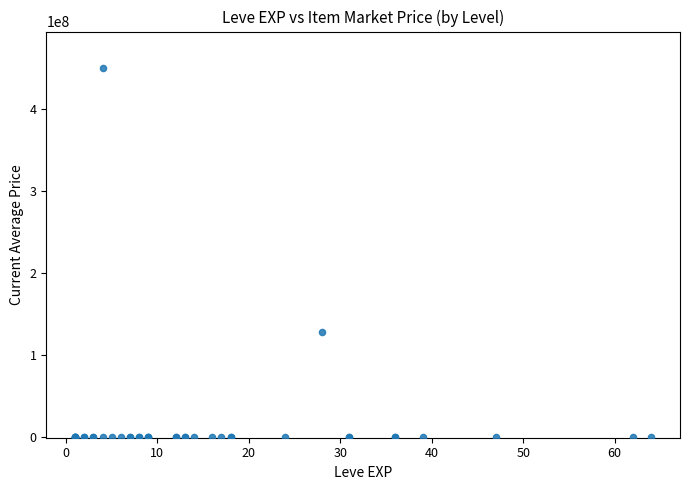

What Y value in the scatter plot is closest to 225002500?

128619330